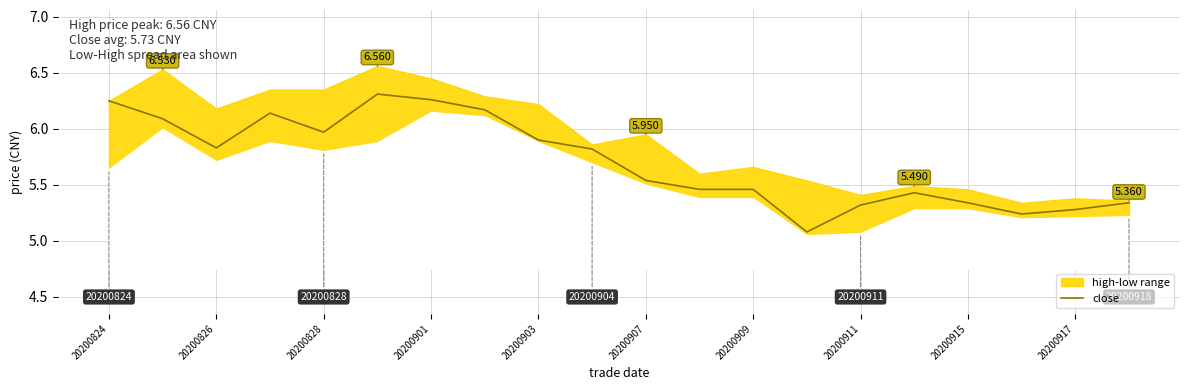

How many interior local valleys (lower than both neighbors) does the data have?

4